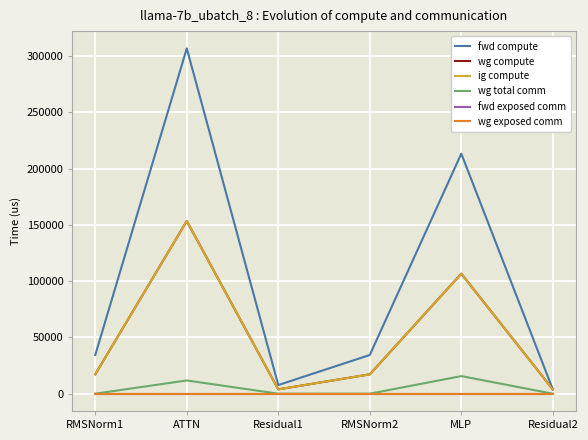

What is the spread (max minus min) of values at ATTN?

306804.0